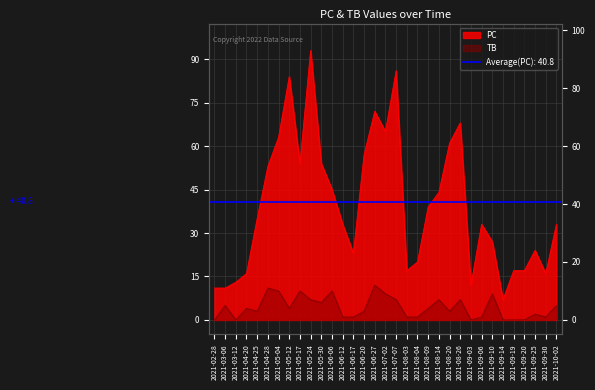

List the labels in order of TB value, smallest first.

2021-02-28, 2021-03-12, 2021-09-03, 2021-09-14, 2021-09-19, 2021-09-20, 2021-06-12, 2021-06-17, 2021-08-03, 2021-08-04, 2021-09-06, 2021-09-30, 2021-09-25, 2021-04-25, 2021-06-20, 2021-08-20, 2021-04-20, 2021-05-12, 2021-08-09, 2021-03-06, 2021-10-02, 2021-05-30, 2021-05-24, 2021-07-07, 2021-08-14, 2021-08-26, 2021-07-02, 2021-09-10, 2021-05-04, 2021-05-17, 2021-06-06, 2021-04-28, 2021-06-27